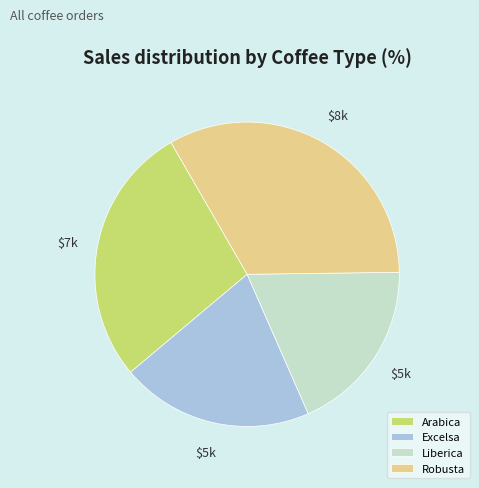

To the nearest percent, what percentage of the pie is Liberica?

19%